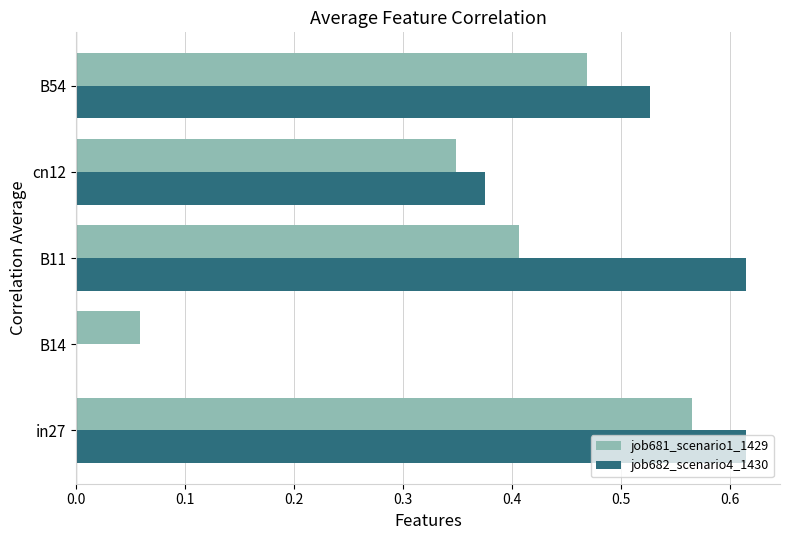

Which series changed the most between B11 and cn12?

job682_scenario4_1430